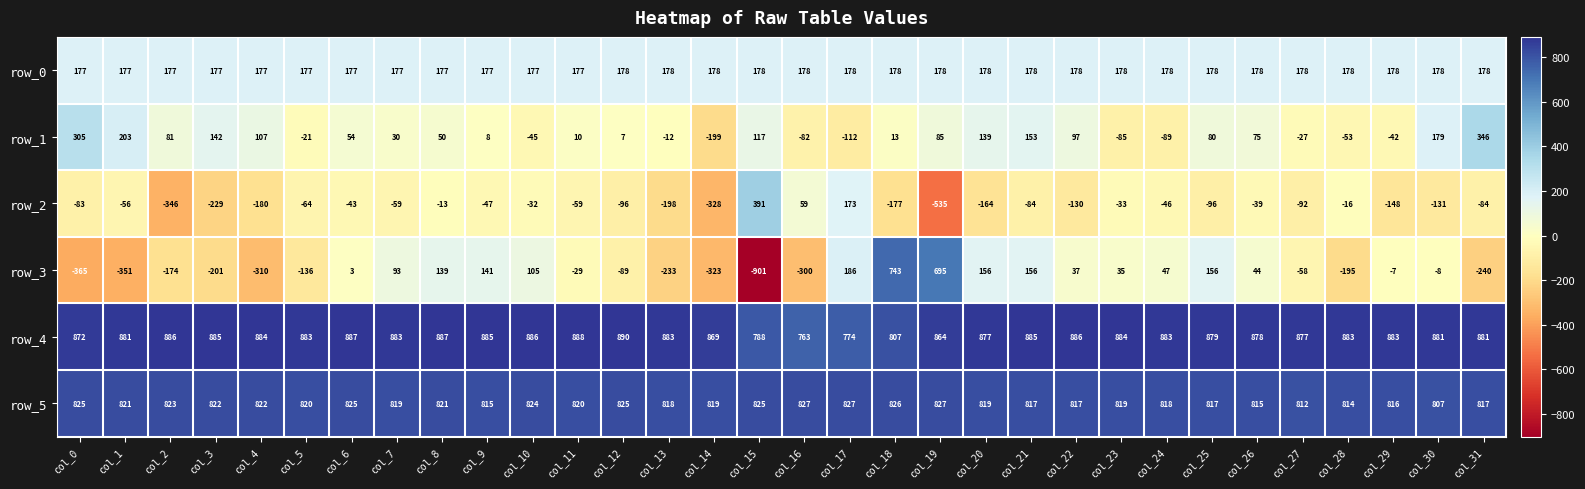

Which series changed the most between col_5 and col_25?

row_3